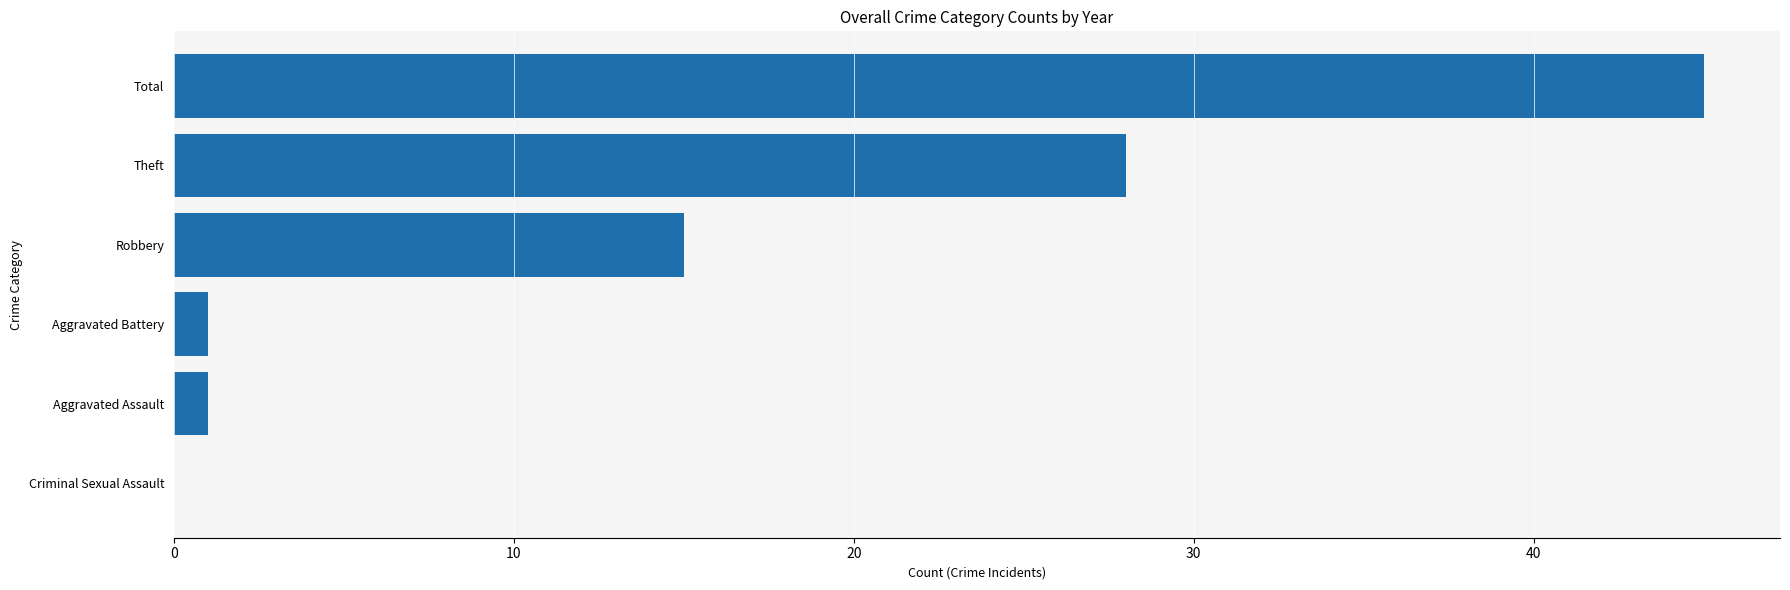

What is the sum of the values at Robbery and Total?

60